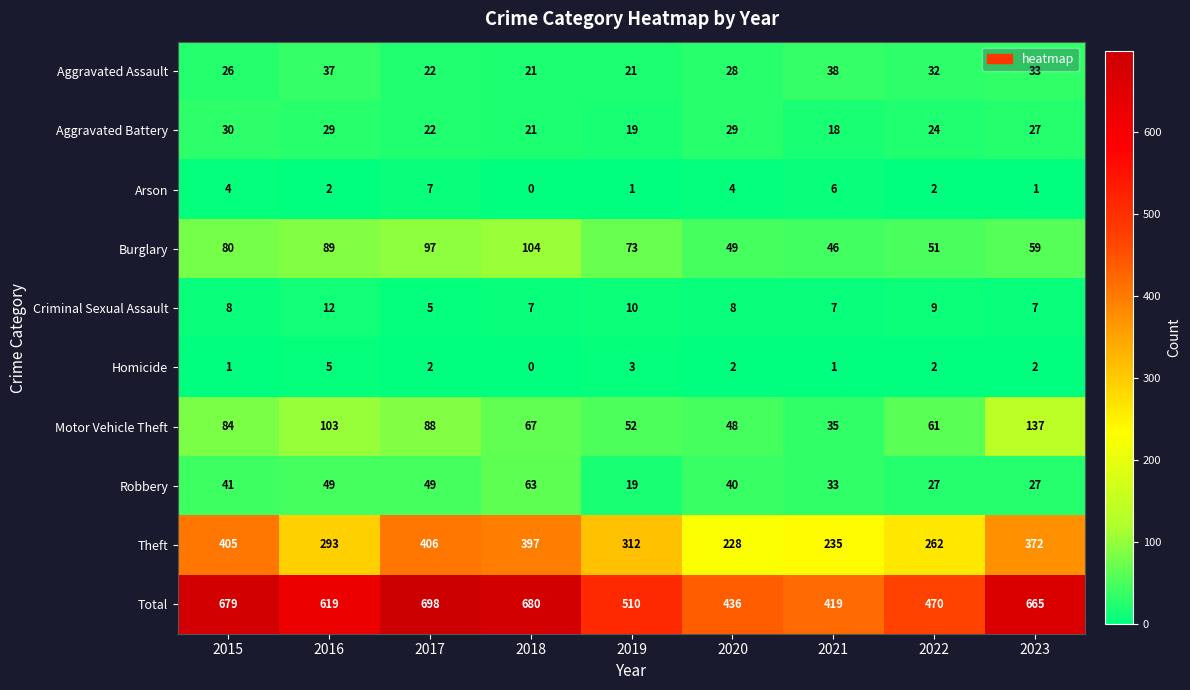

At which category is the sum across all series the highest?

2017